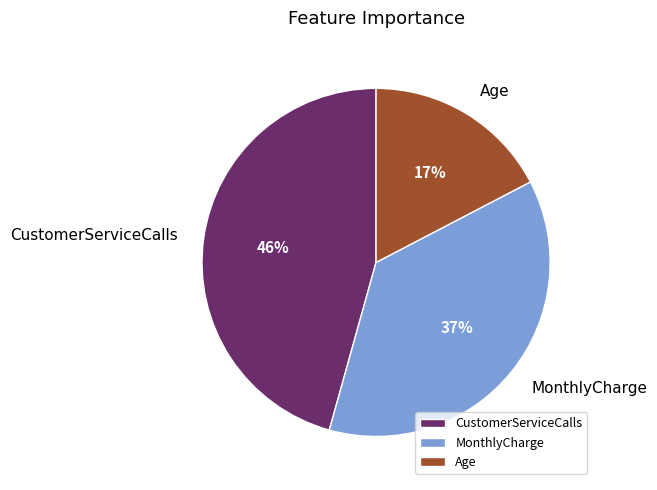

What is the largest slice in the pie chart?

CustomerServiceCalls